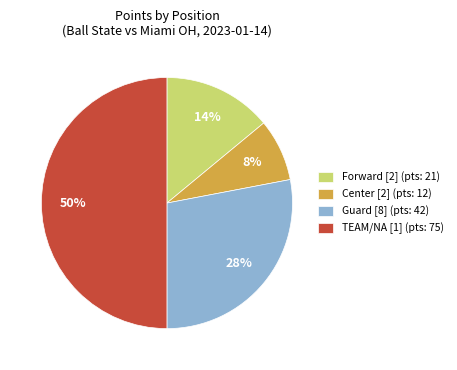

Is Center [2] (pts: 12) the majority of the pie?

No